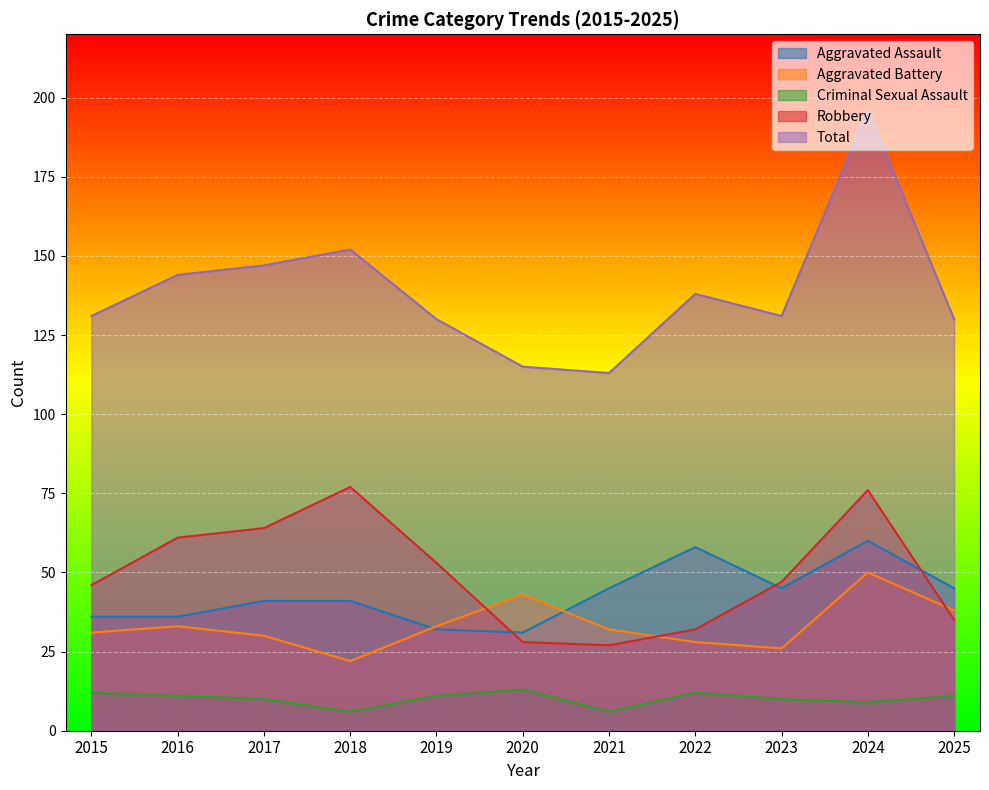

The Total series shows 147 at 2017. True or false?

True